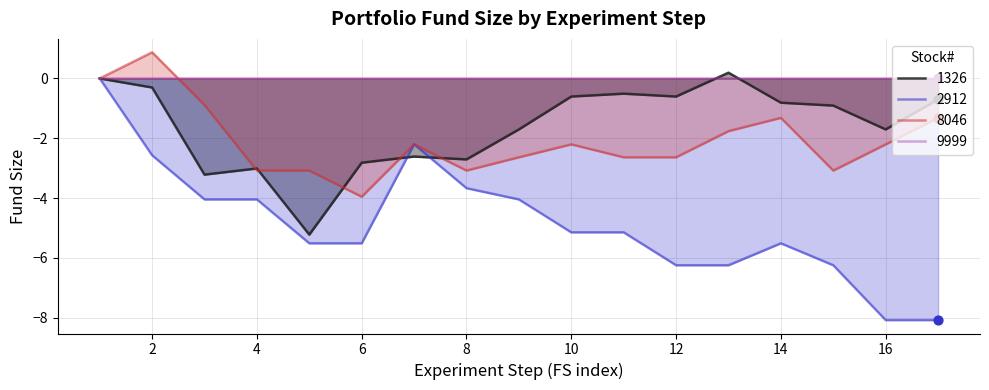

What is the lowest value of the 8046 series?

-4.0